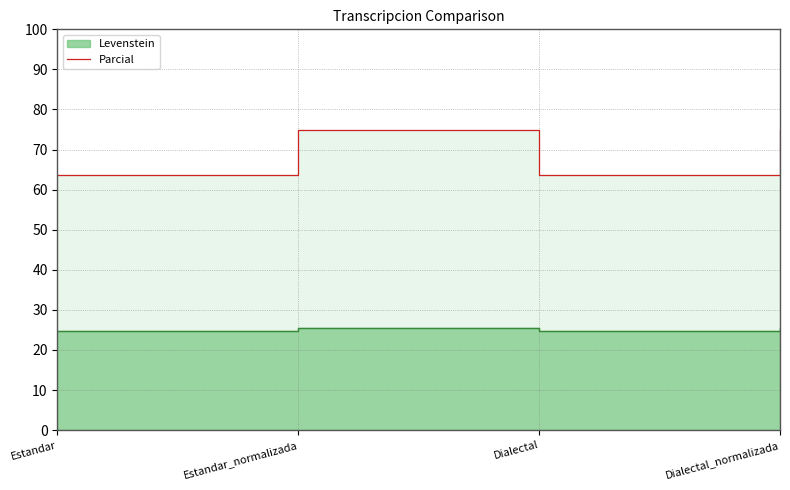

What is the difference between the maximum and minimum values?

11.4